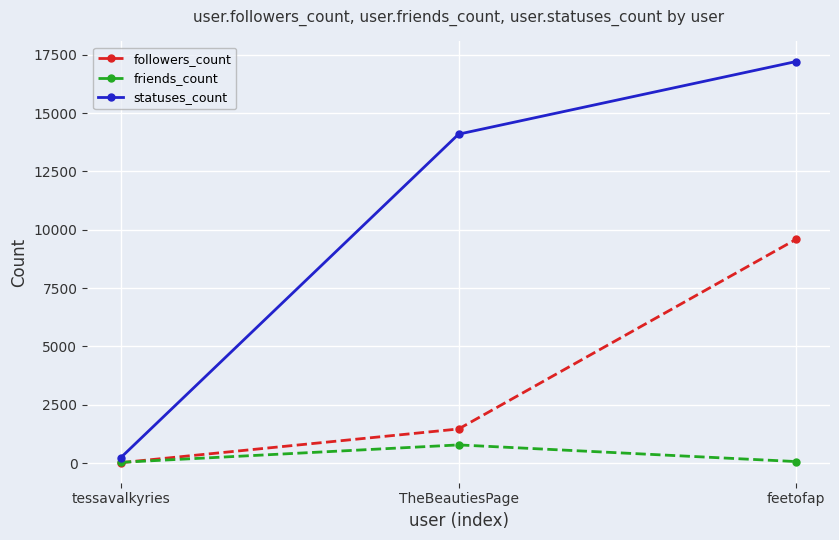

What is the sum of the statuses_count values at tessavalkyries and feetofap?

17442